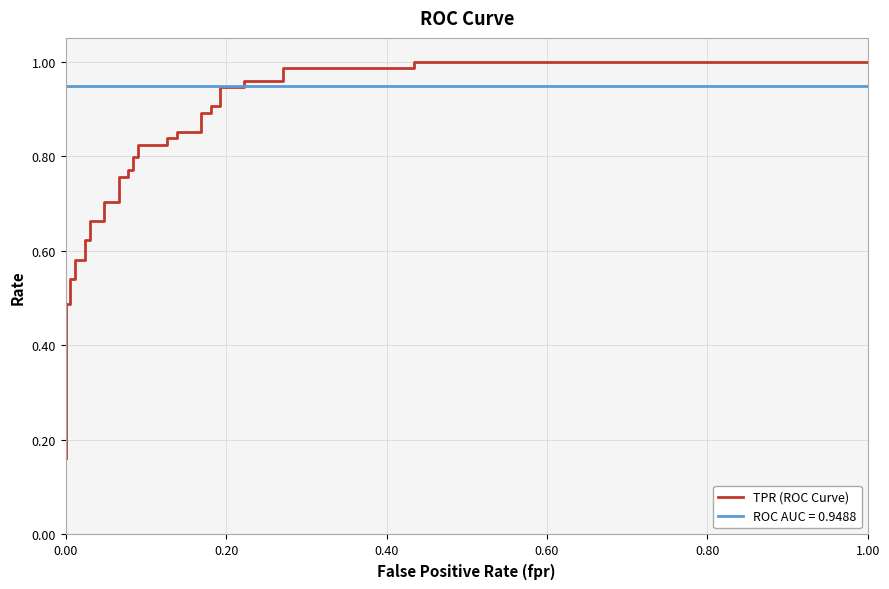

What is the greatest value displayed?

1.0